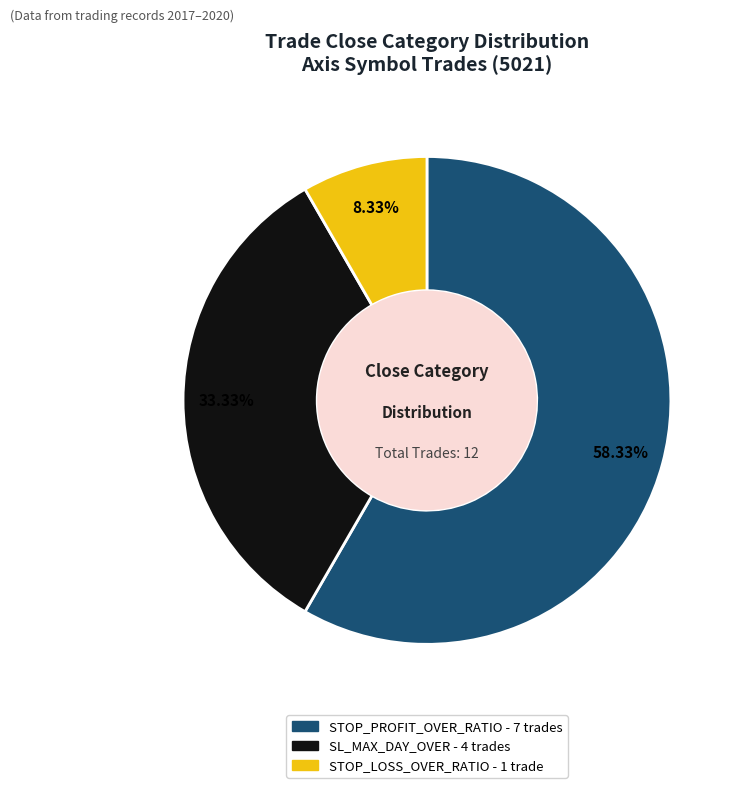

To the nearest percent, what portion does SL_MAX_DAY_OVER represent?

33%